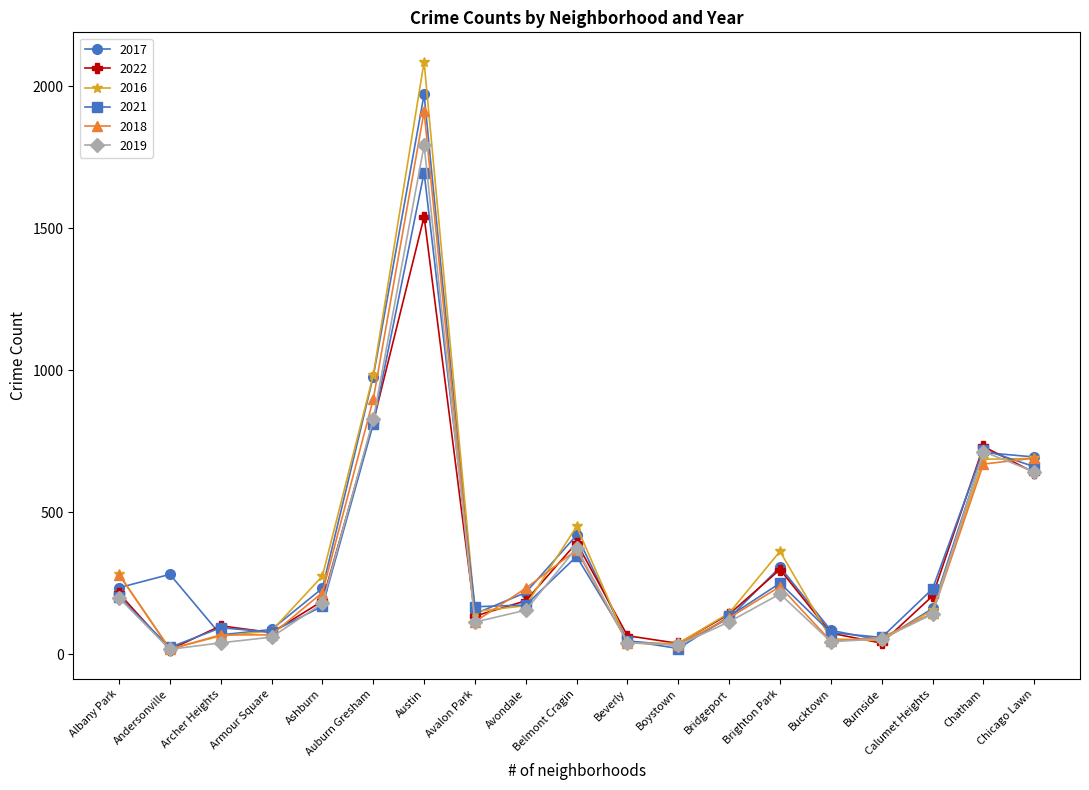

Which series has the widest spread of values?

2016